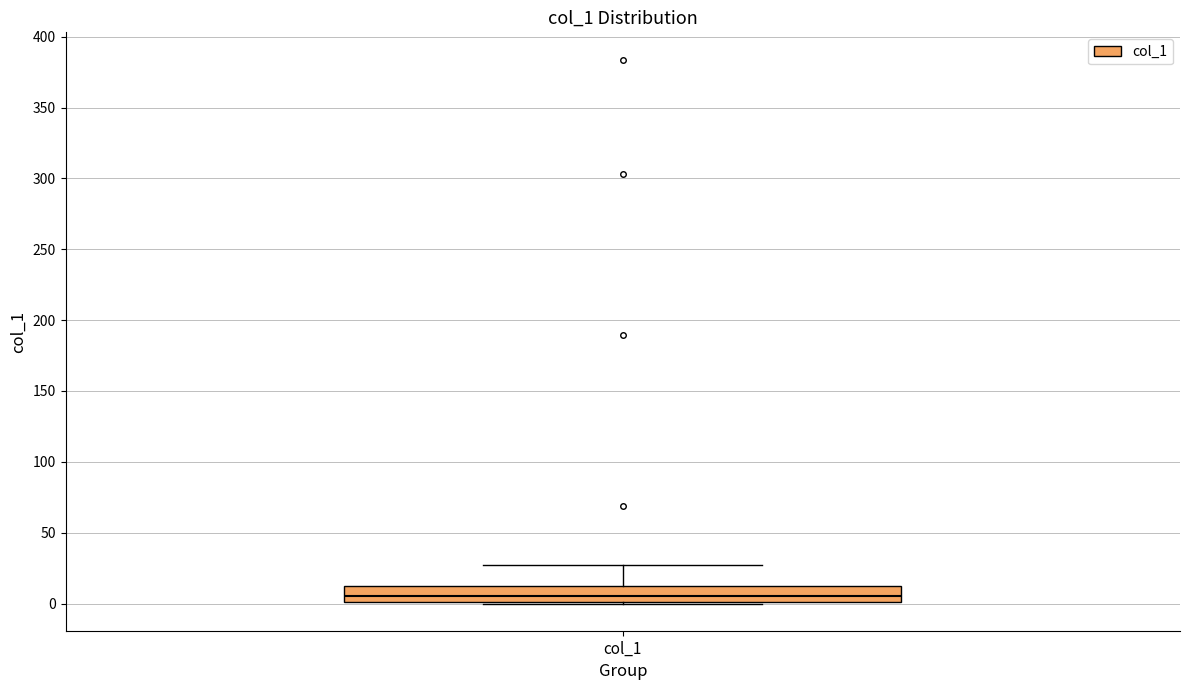

Read this box plot against the y-axis: the position of the median line, the range covered by the box, and the ends of both whiskers. The values are not printed on the chart, so give them approximately, as read against the axis.

median 5, box 0 to 15, whiskers 0 to 25